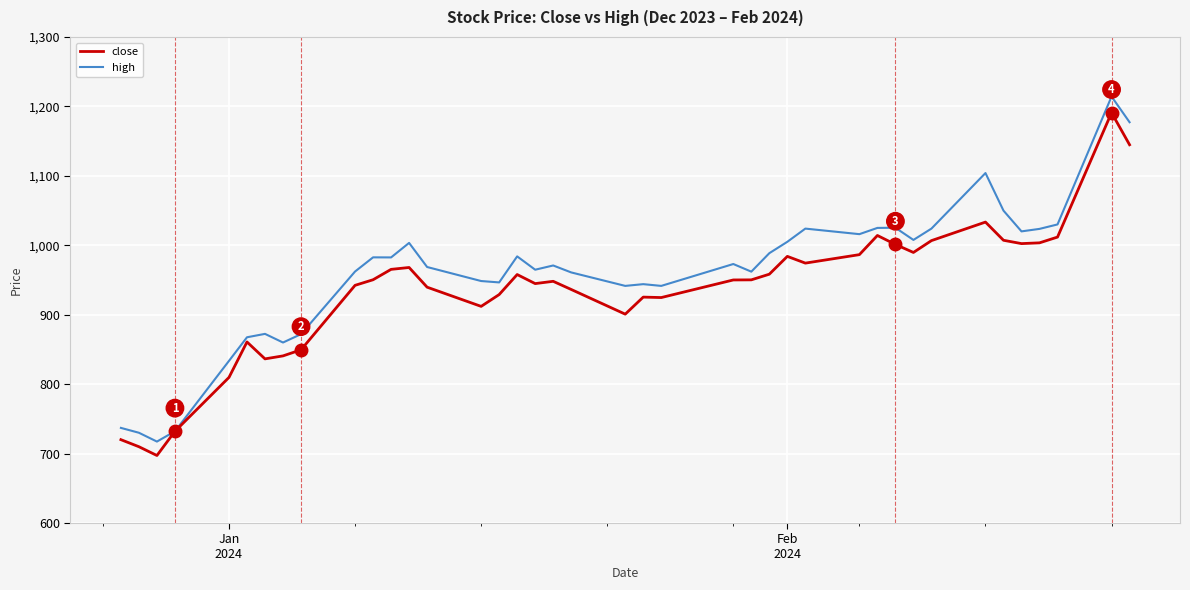

Which series has the widest spread of values?

high